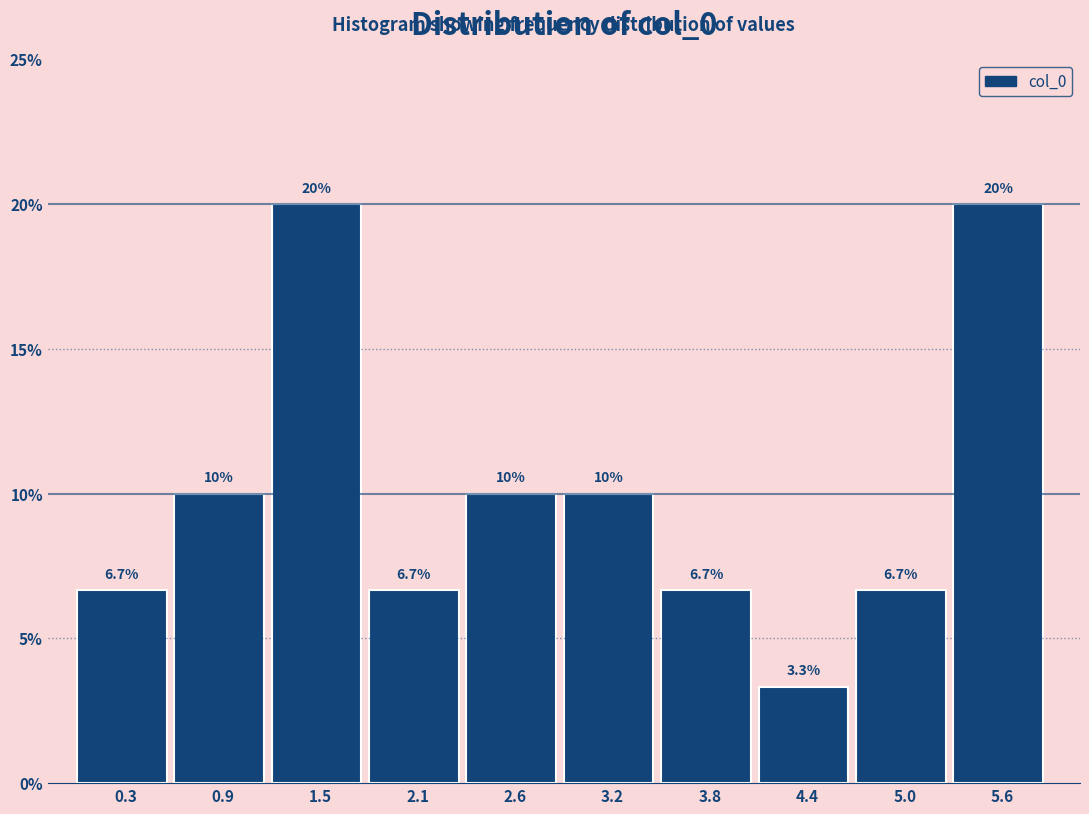

Reading left to right, list every bar in this chart as the range it spans on the x-axis followed by its height. The bar edges are not printed on the chart, so give them approximately, as read against the axis.

0.0 to 0.6: 6.7
0.6 to 1.2: 10.0
1.2 to 1.8: 20.0
1.8 to 2.3: 6.7
2.3 to 2.9: 10.0
2.9 to 3.5: 10.0
3.5 to 4.1: 6.7
4.1 to 4.7: 3.3
4.7 to 5.3: 6.7
5.3 to 5.9: 20.0